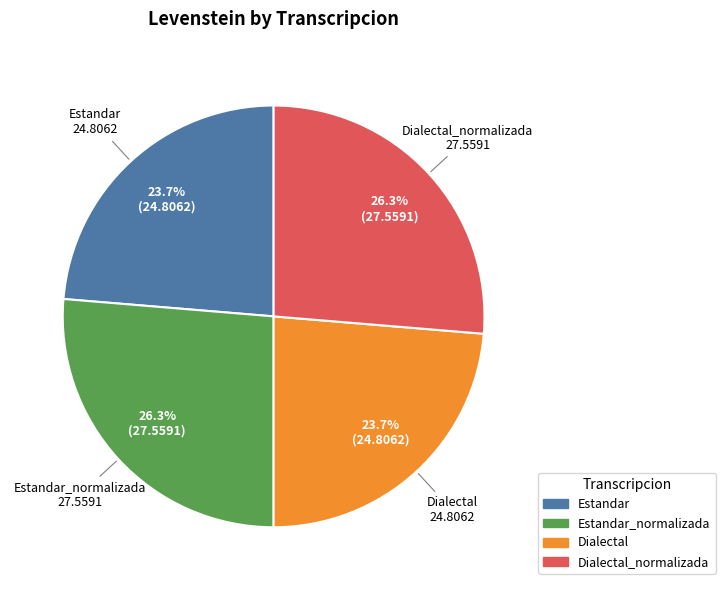

Is there any slice that represents more than half of the pie?

No